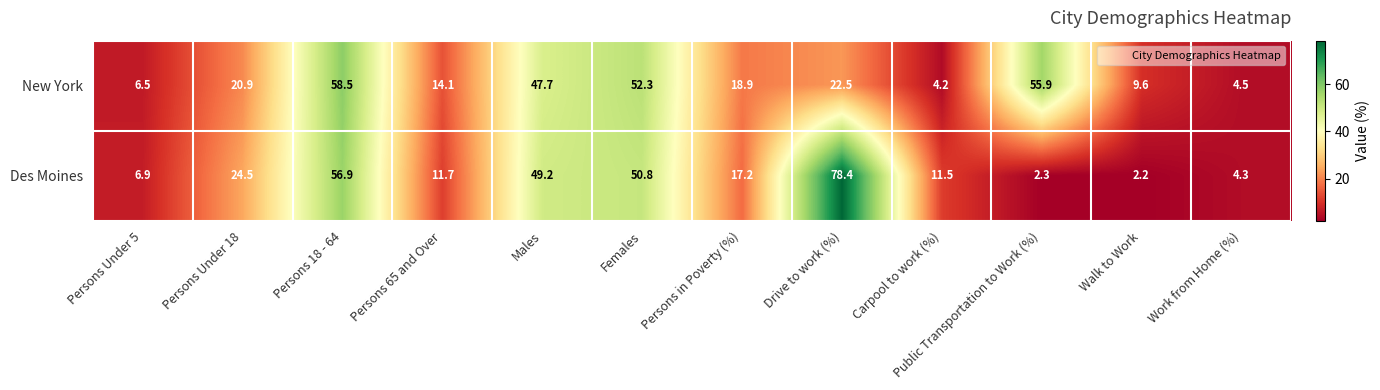

What is the difference between the maximum and second lowest values in the New York series?

54.0